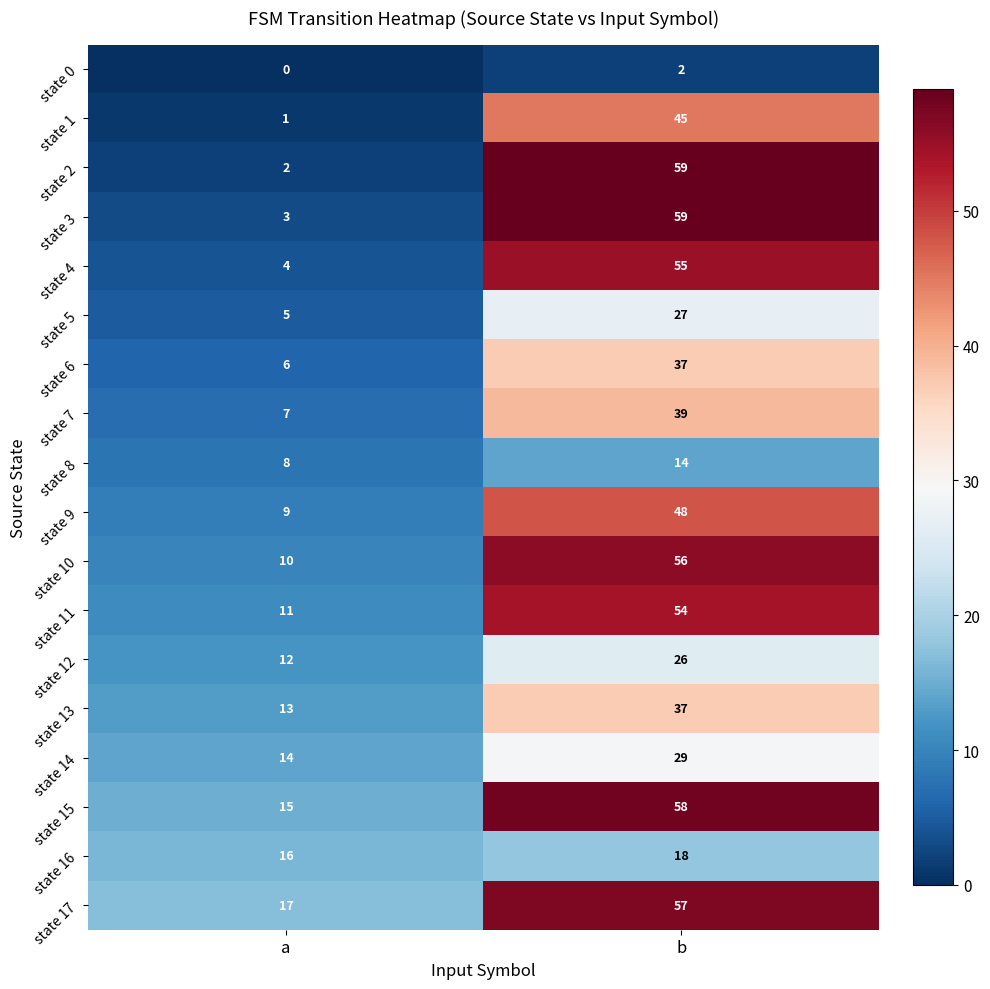

At a, list the series in order from largest to smallest.

state 17, state 16, state 15, state 14, state 13, state 12, state 11, state 10, state 9, state 8, state 7, state 6, state 5, state 4, state 3, state 2, state 1, state 0